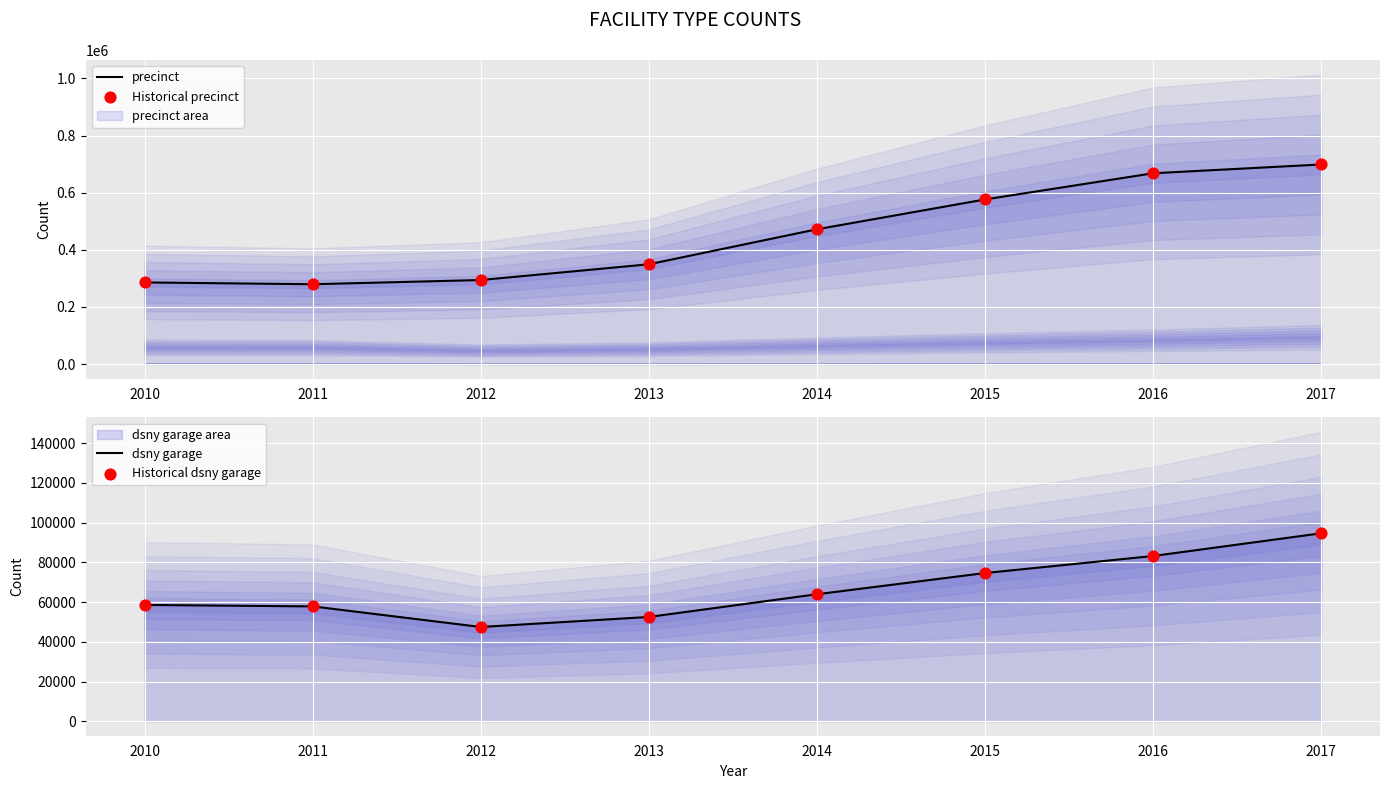

Which series contains the highest Y value?

precinct